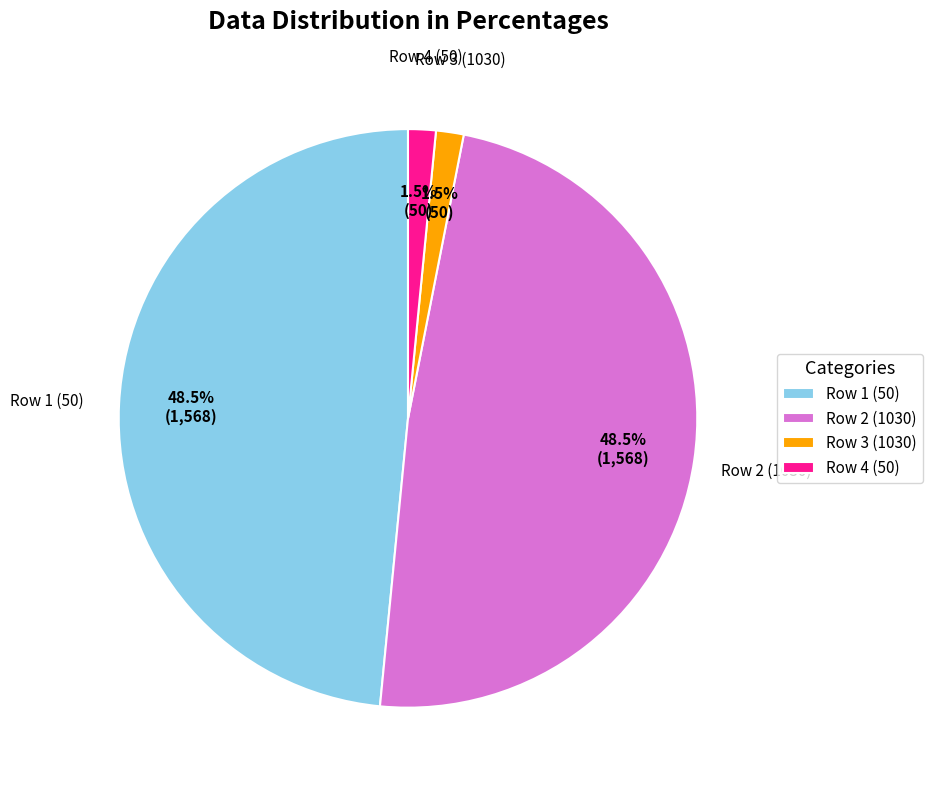

Does Row 4 (50) account for over 50% of the chart?

No